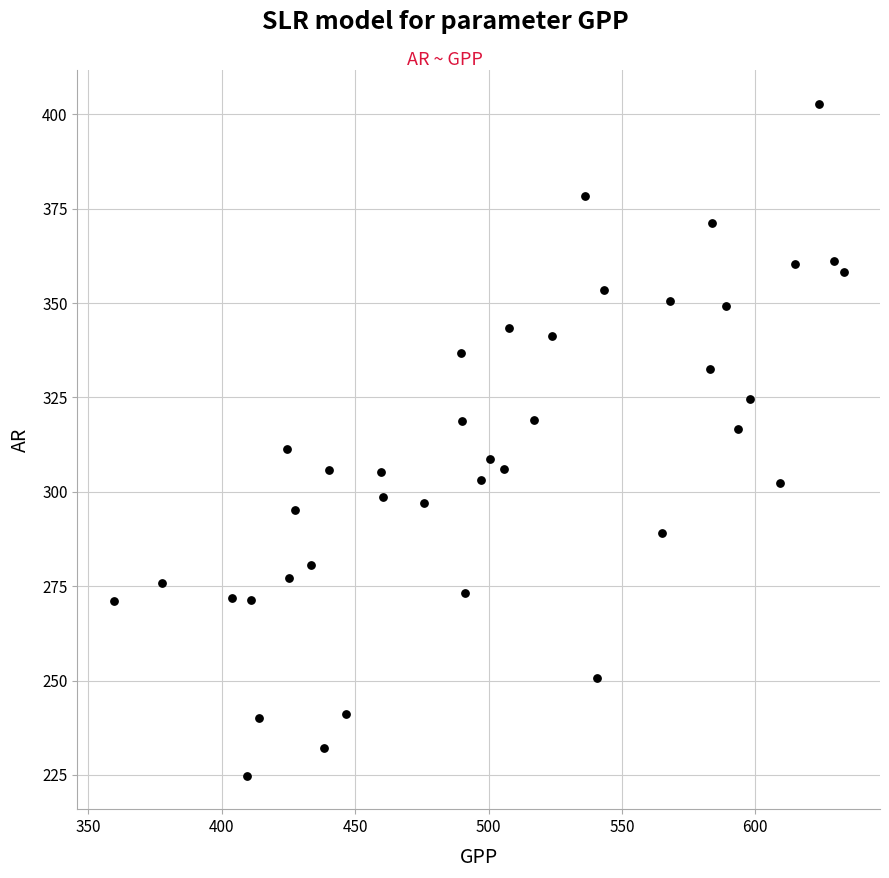

What is the range of X values (max minus min)?

273.5